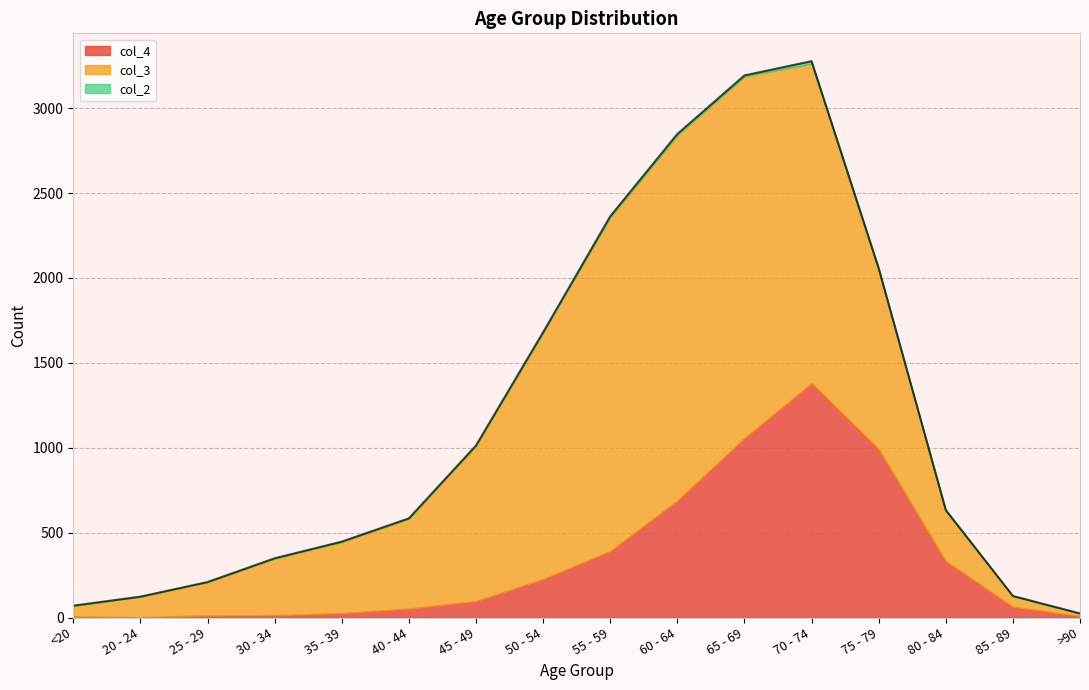

What is the difference between the second highest and second lowest values in the col_3 series?

2068